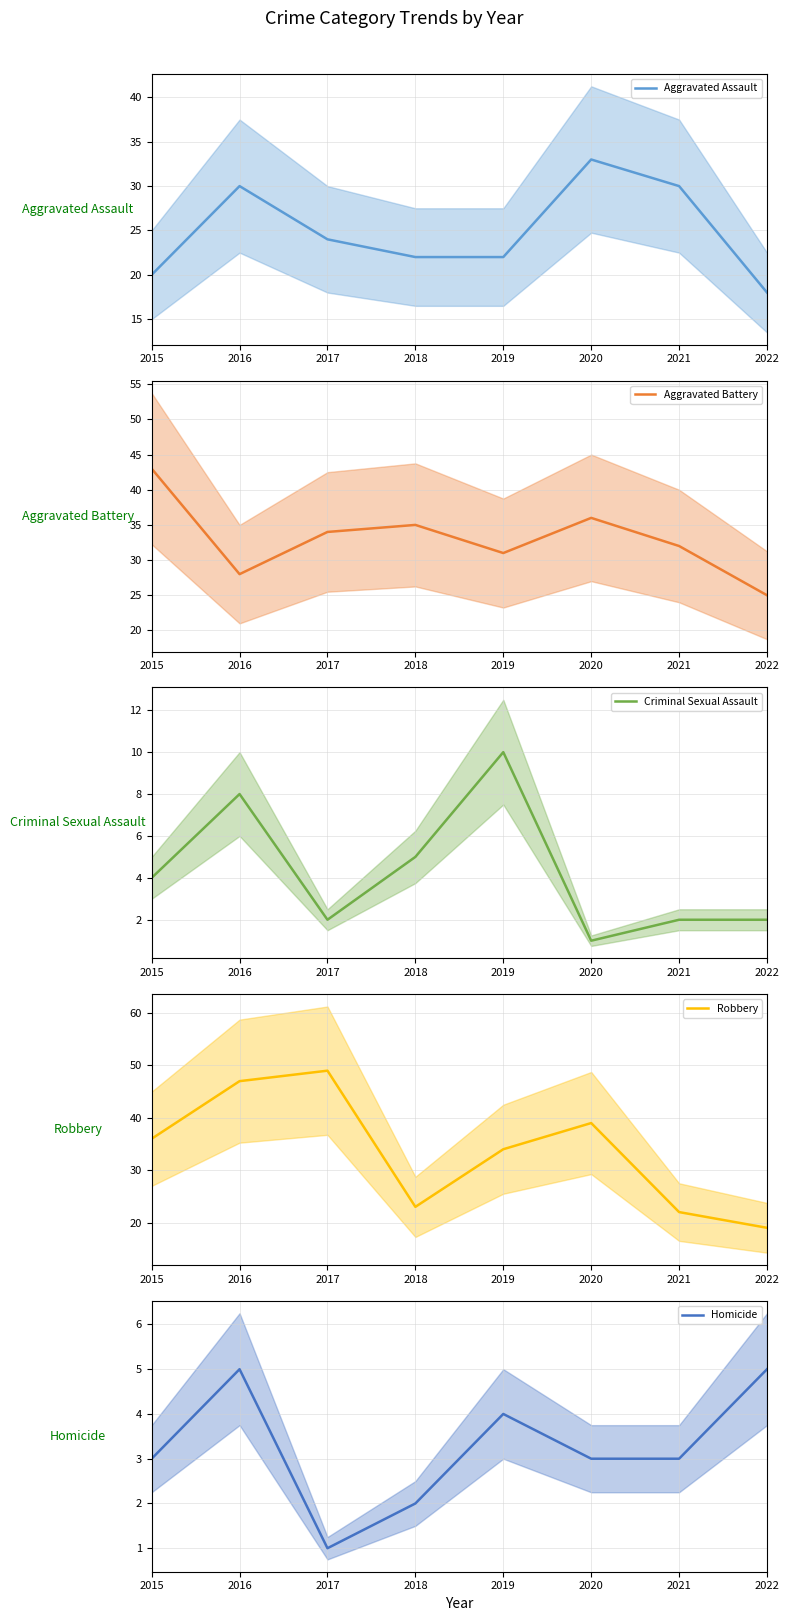

How many lines are shown in the chart?

5